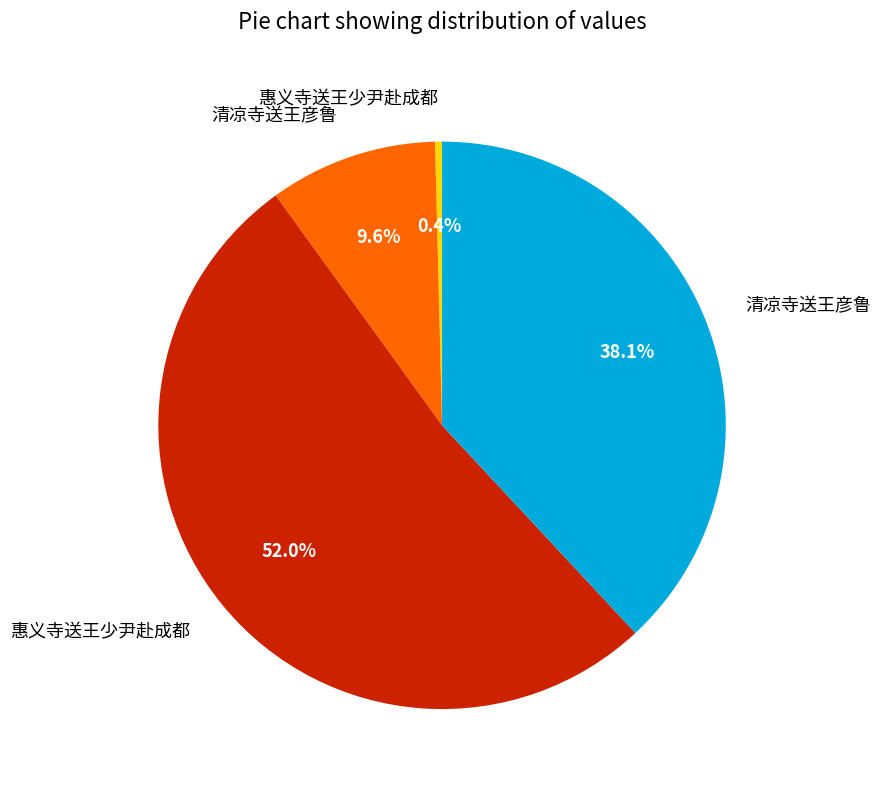

Does any single category account for the majority?

Yes